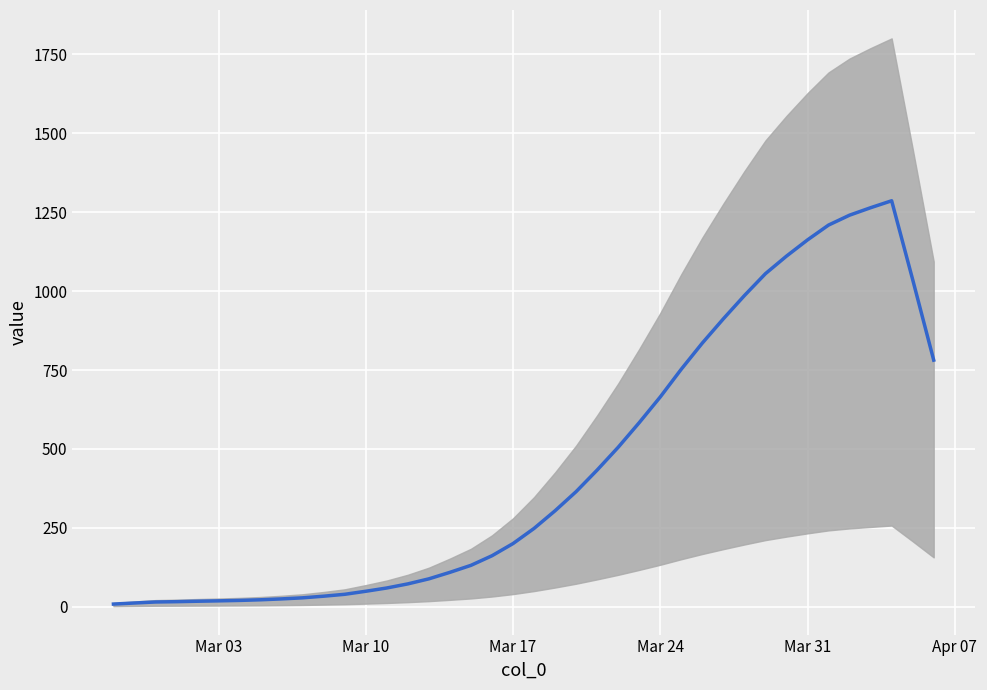

What is the value of the 16th point from the left?

88.4